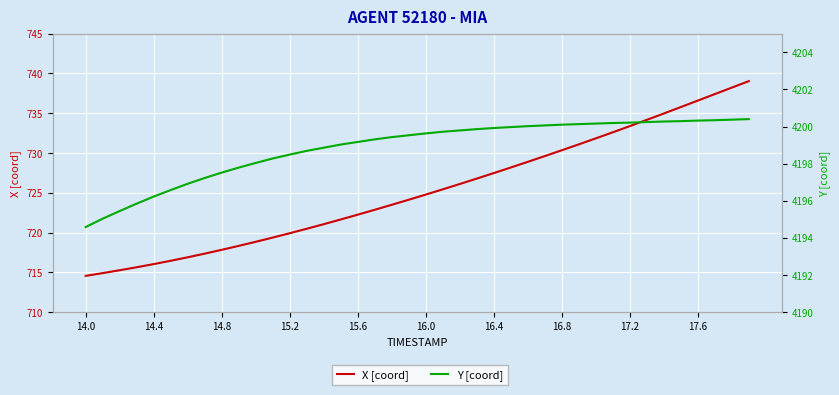

What is the average value of the X [coord] series?

725.3